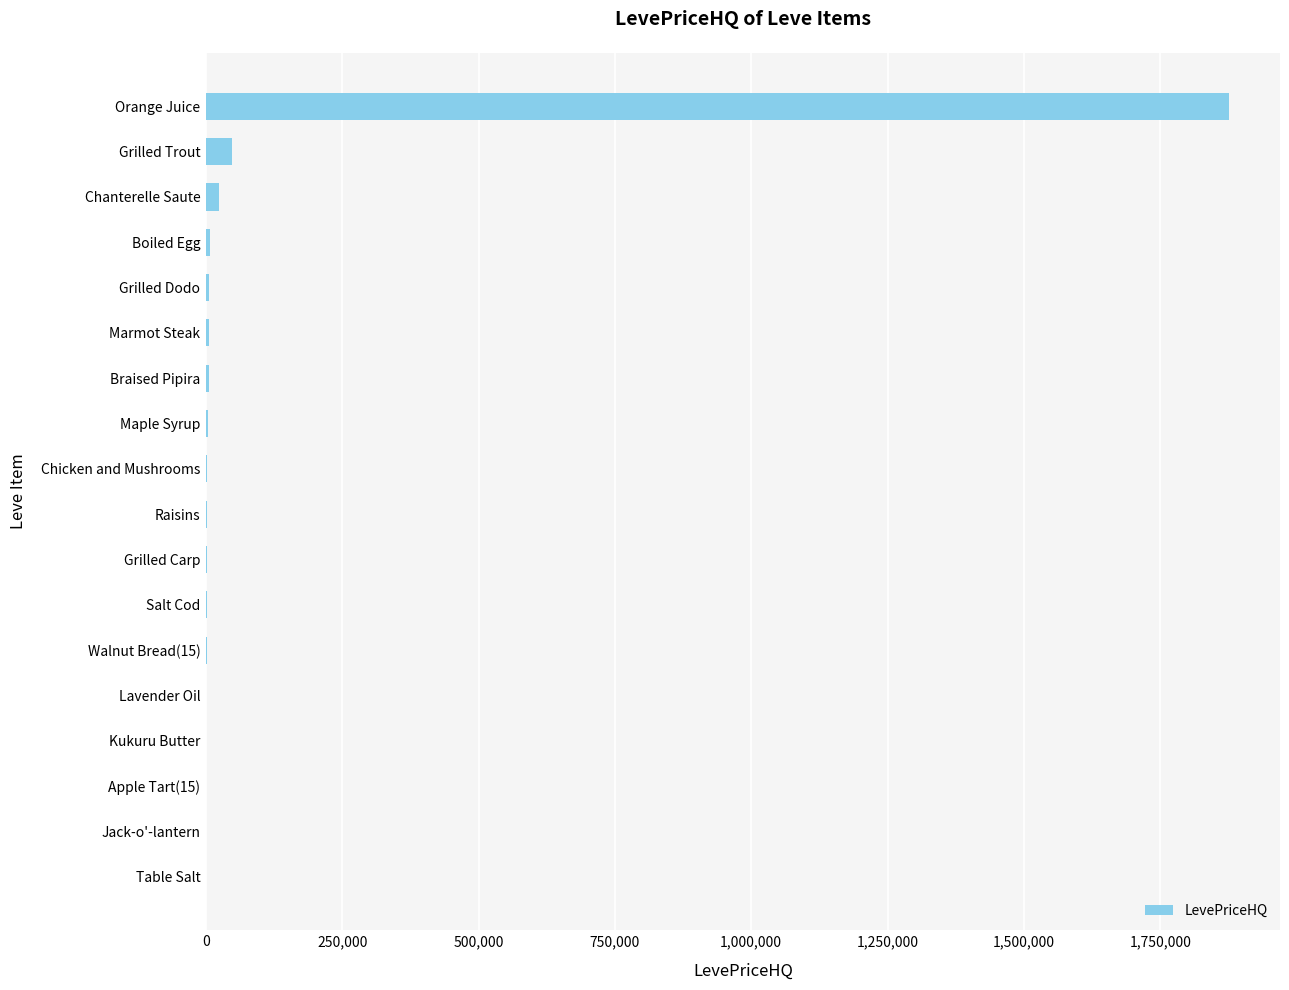

What is the sum of all values?

1987359.2